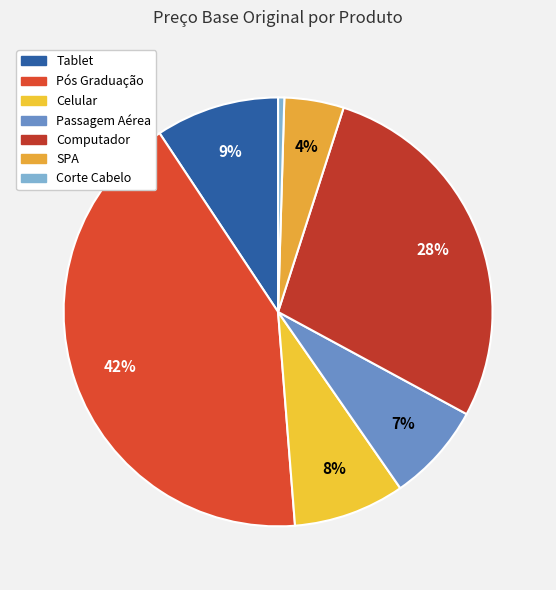

Does Corte Cabelo account for over 50% of the chart?

No